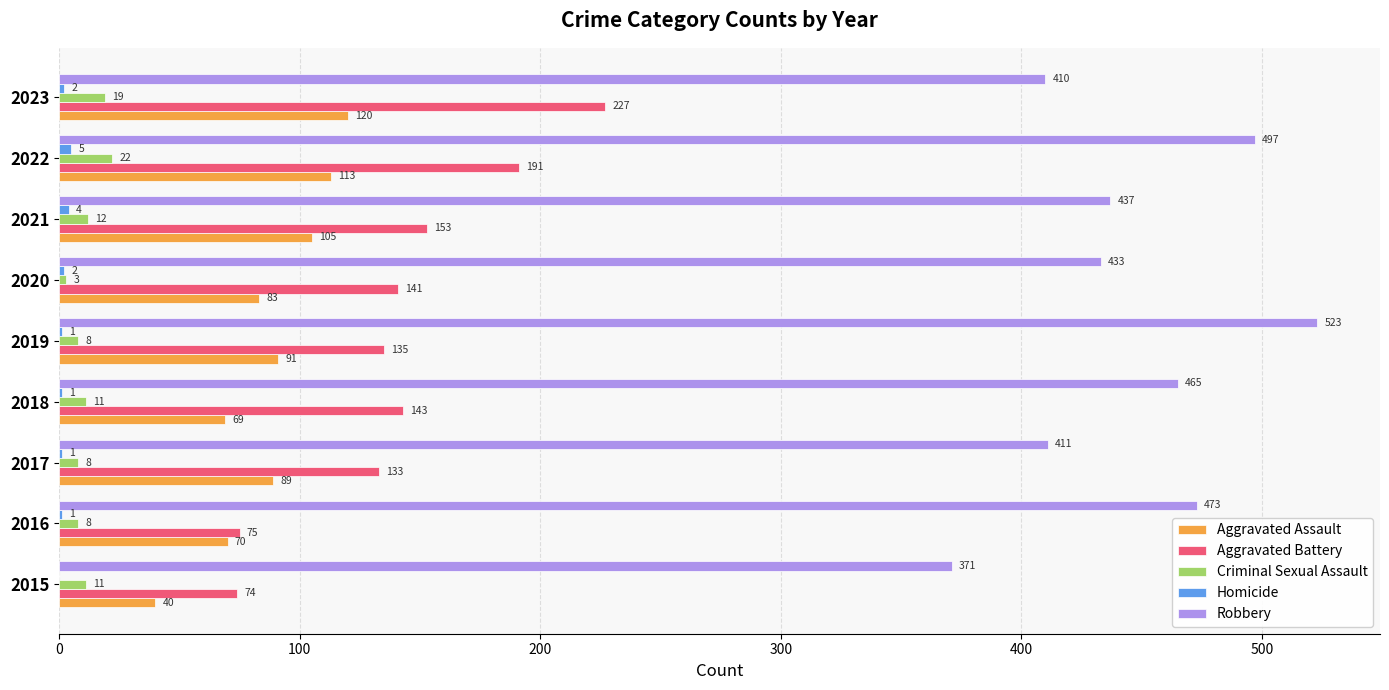

What is the sum of the Robbery values at 2022 and 2023?

907